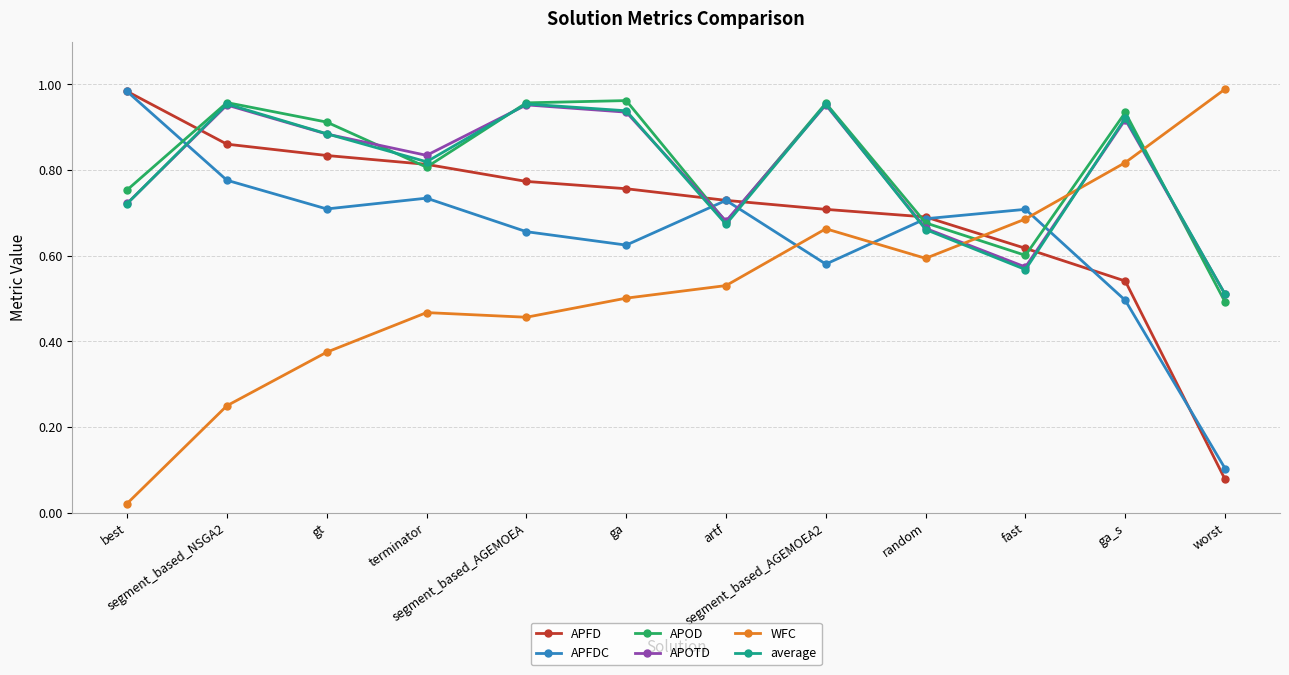

Where do APOD and APFD first cross each other?

best and segment_based_NSGA2